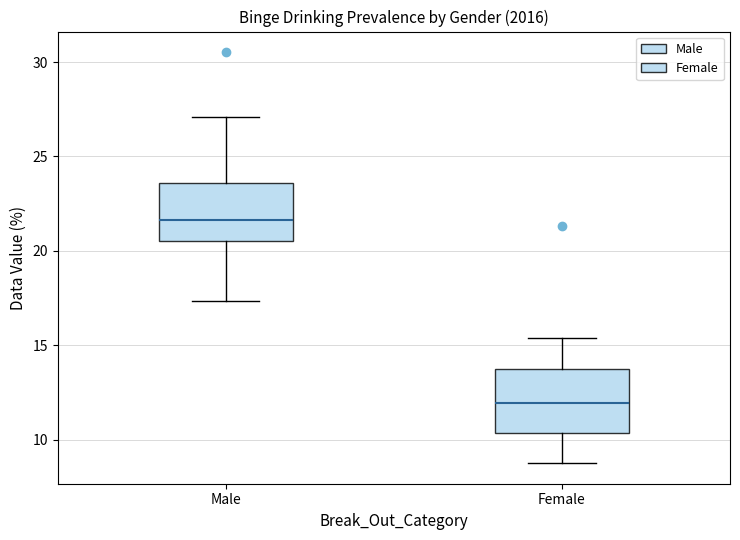

Which box's median line is the lowest?

Female